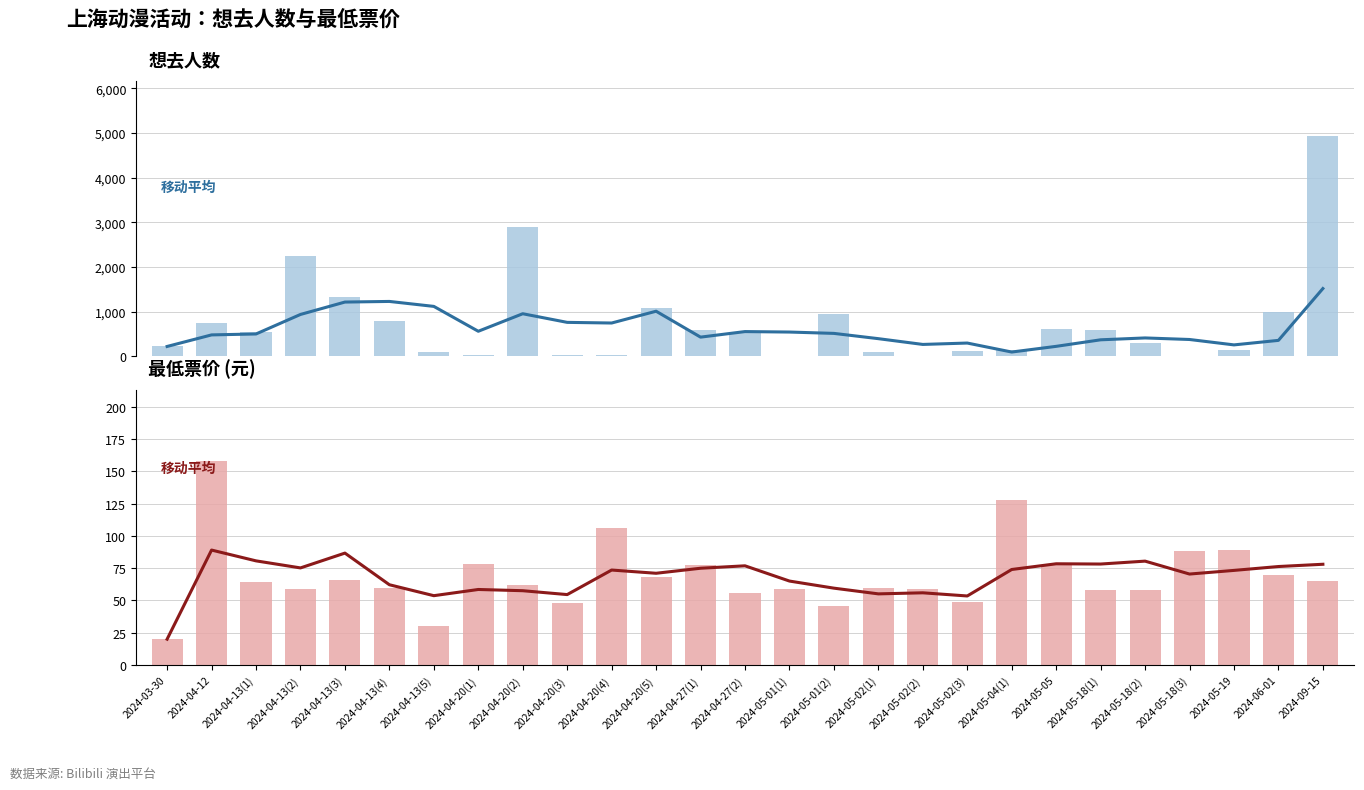

What is the total value across all series at 2024-03-30?

264.0